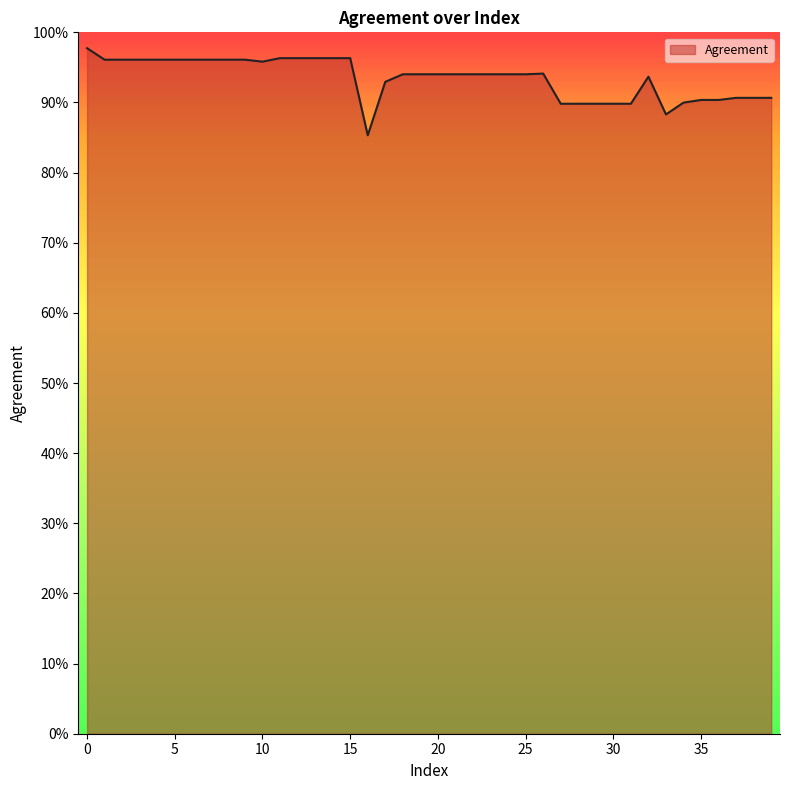

Does the chart display data point markers on the line(s)?

No